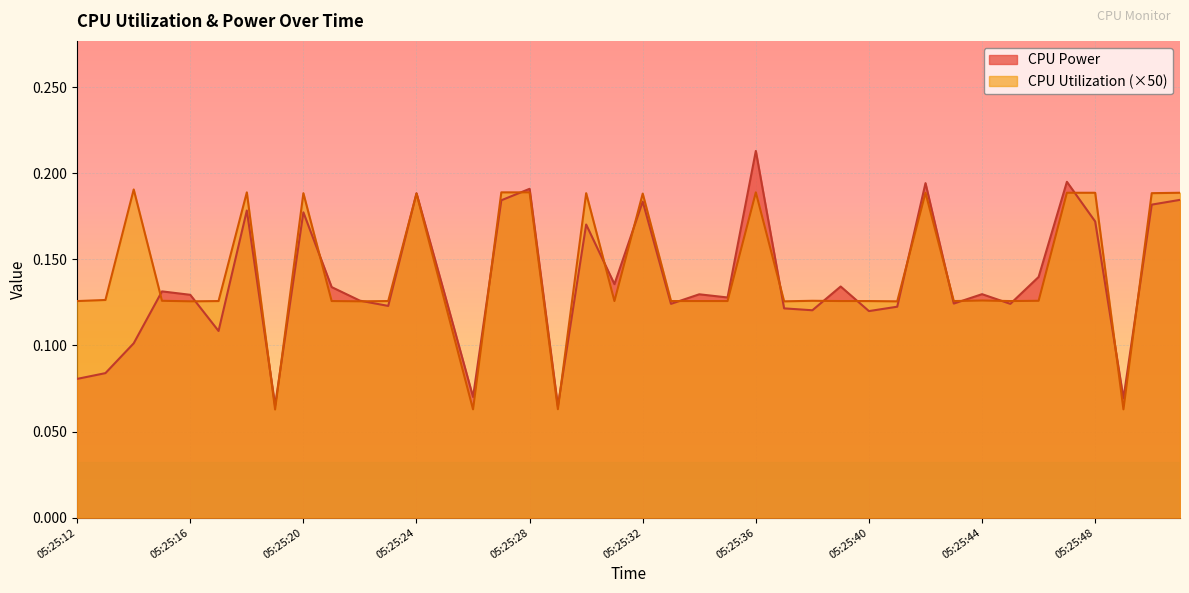

Reading left to right, what are all the values shown in this chart?

CPU Power: 0.1	0.1	0.1	0.1	0.1	0.1	0.2	0.1	0.2	0.1	0.1	0.1	0.2	0.1	0.1	0.2	0.2	0.1	0.2	0.1	0.2	0.1	0.1	0.1	0.2	0.1	0.1	0.1	0.1	0.1	0.2	0.1	0.1	0.1	0.1	0.2	0.2	0.1	0.2	0.2
CPU Utilization: 0.1	0.1	0.2	0.1	0.1	0.1	0.2	0.1	0.2	0.1	0.1	0.1	0.2	0.1	0.1	0.2	0.2	0.1	0.2	0.1	0.2	0.1	0.1	0.1	0.2	0.1	0.1	0.1	0.1	0.1	0.2	0.1	0.1	0.1	0.1	0.2	0.2	0.1	0.2	0.2